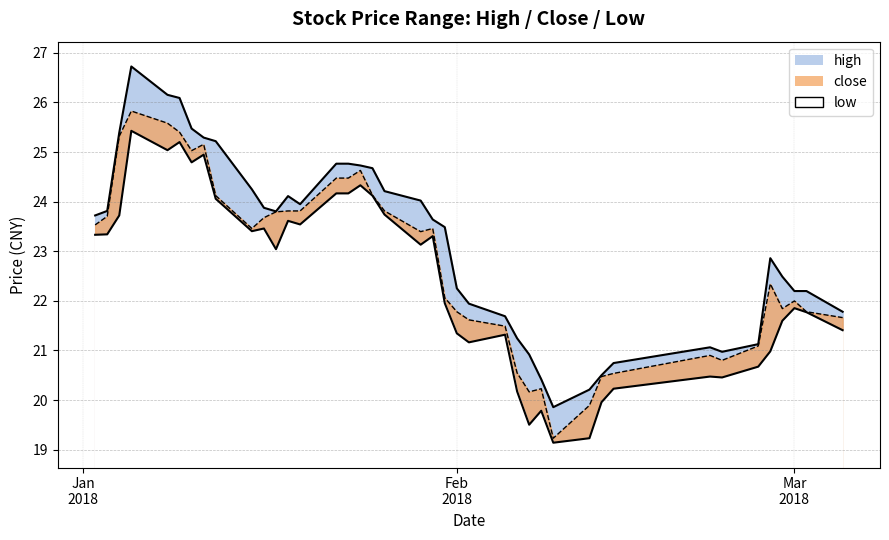

List the series in order of their overall mean, lowest first.

low, close, high